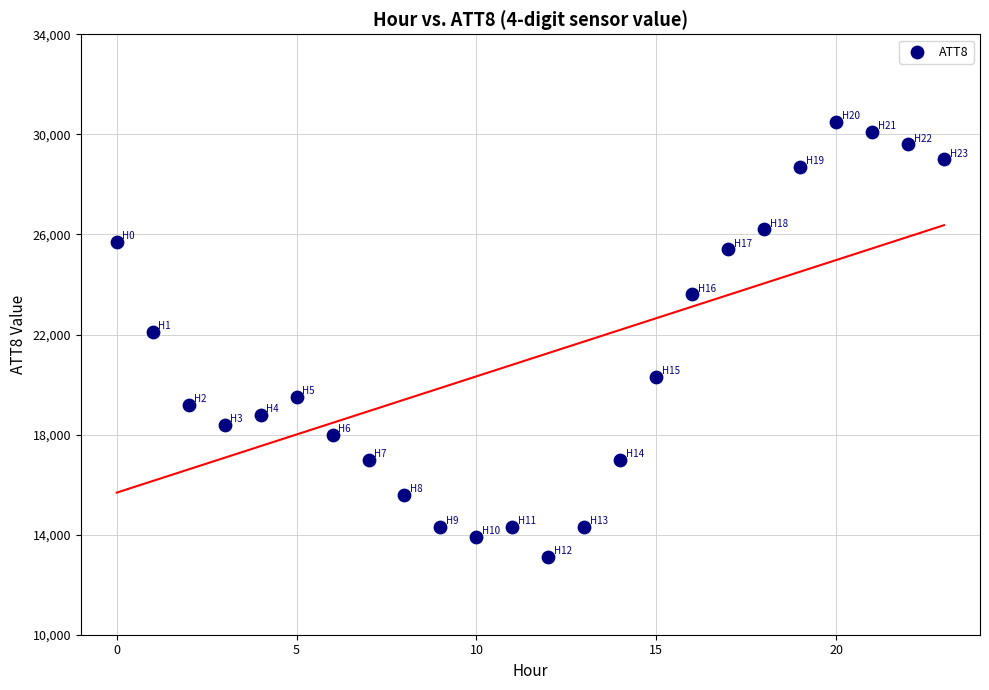

What is the range of Y values (max minus min)?

17400